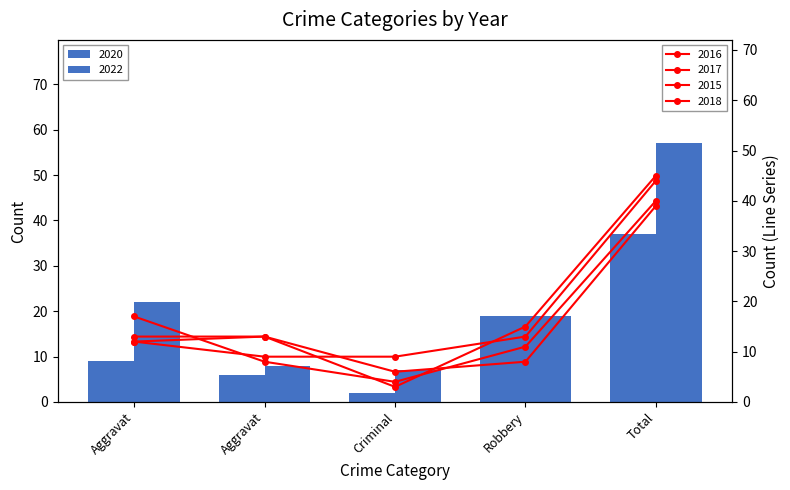

Reading right to left, transcribe all the data shown in this chart.

2020: 37	19	2	6	9
2022: 57	19	7	8	22